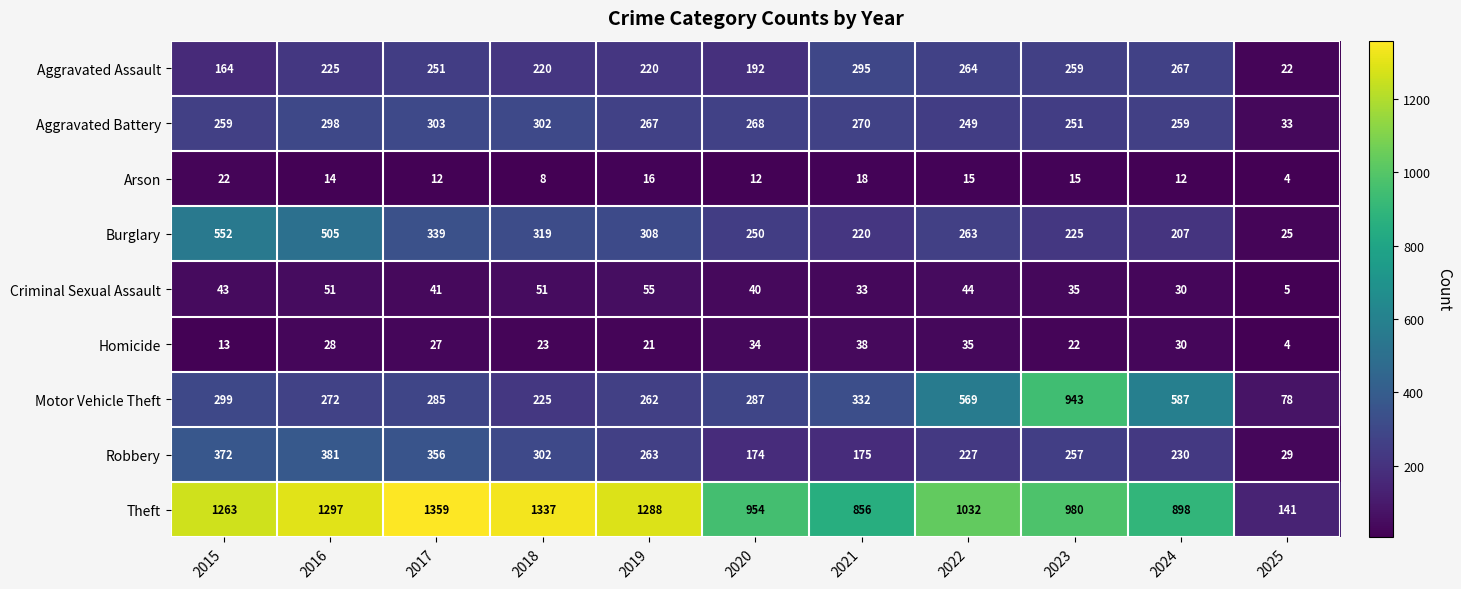

Count the number of data series in this chart.

9